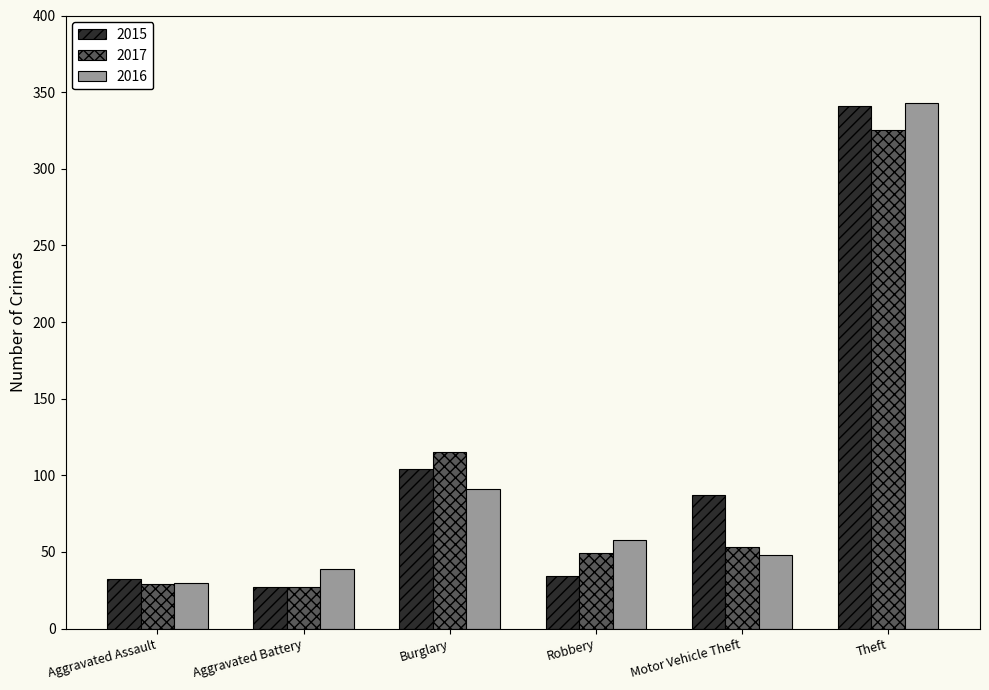

At Burglary, list the series in order from smallest to largest.

2016, 2015, 2017